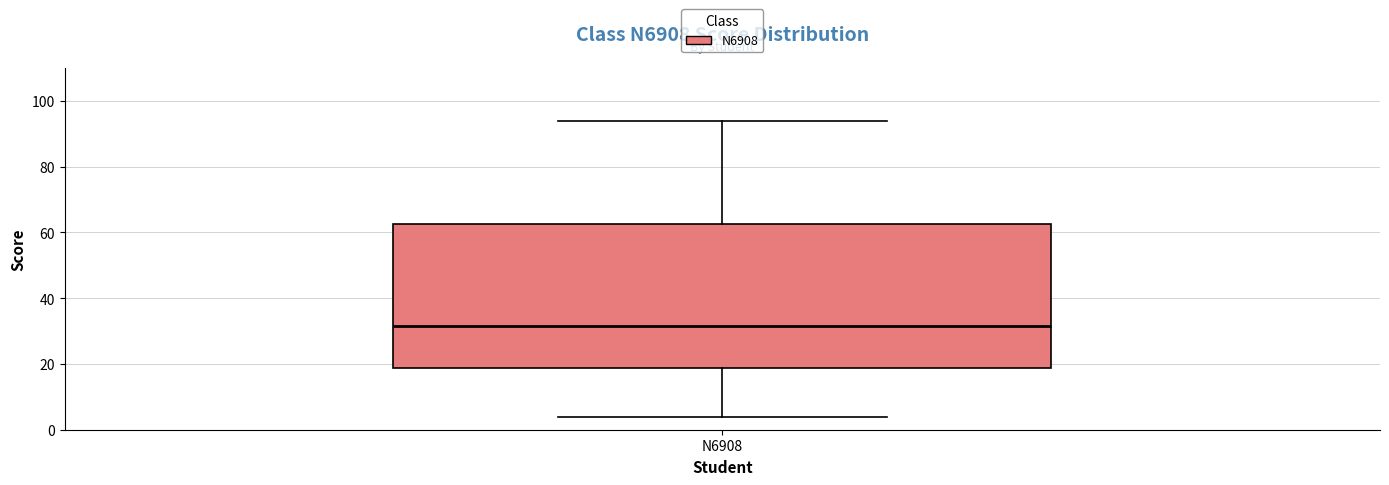

Read this box plot against the y-axis: the position of the median line, the range covered by the box, and the ends of both whiskers. The values are not printed on the chart, so give them approximately, as read against the axis.

median 32, box 18 to 62, whiskers 4 to 94